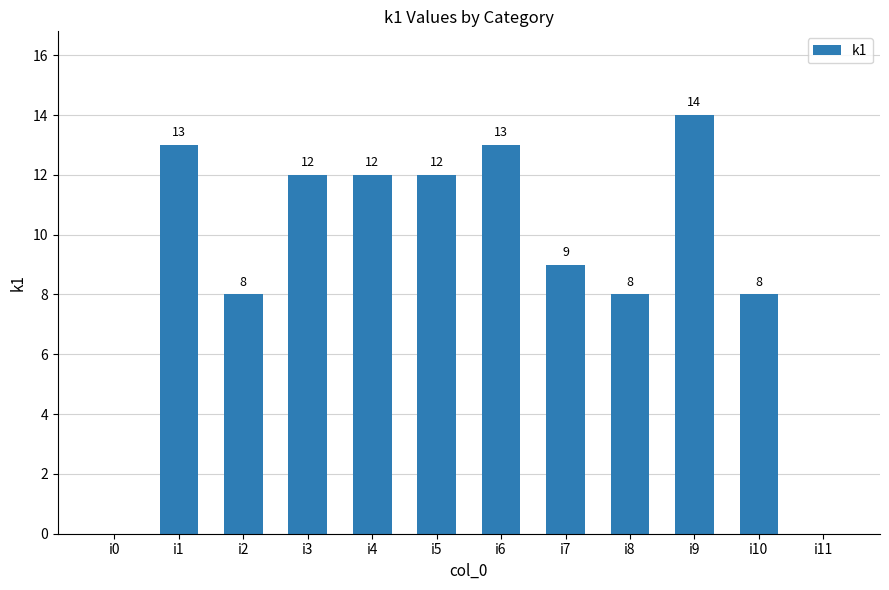

What is the sum of the values at i11 and i6?

13